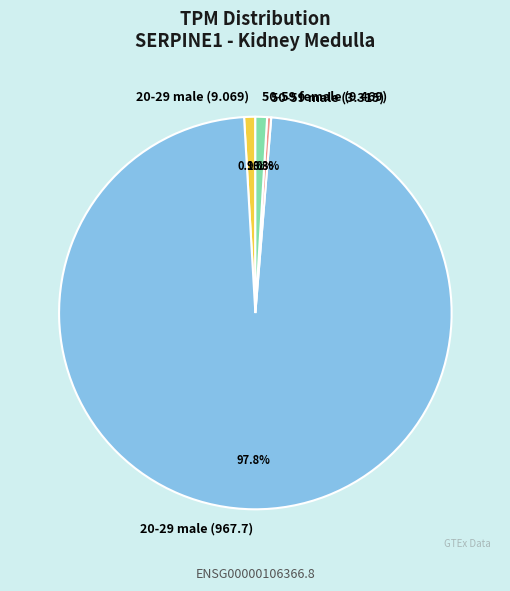

How many segments does this pie chart have?

4